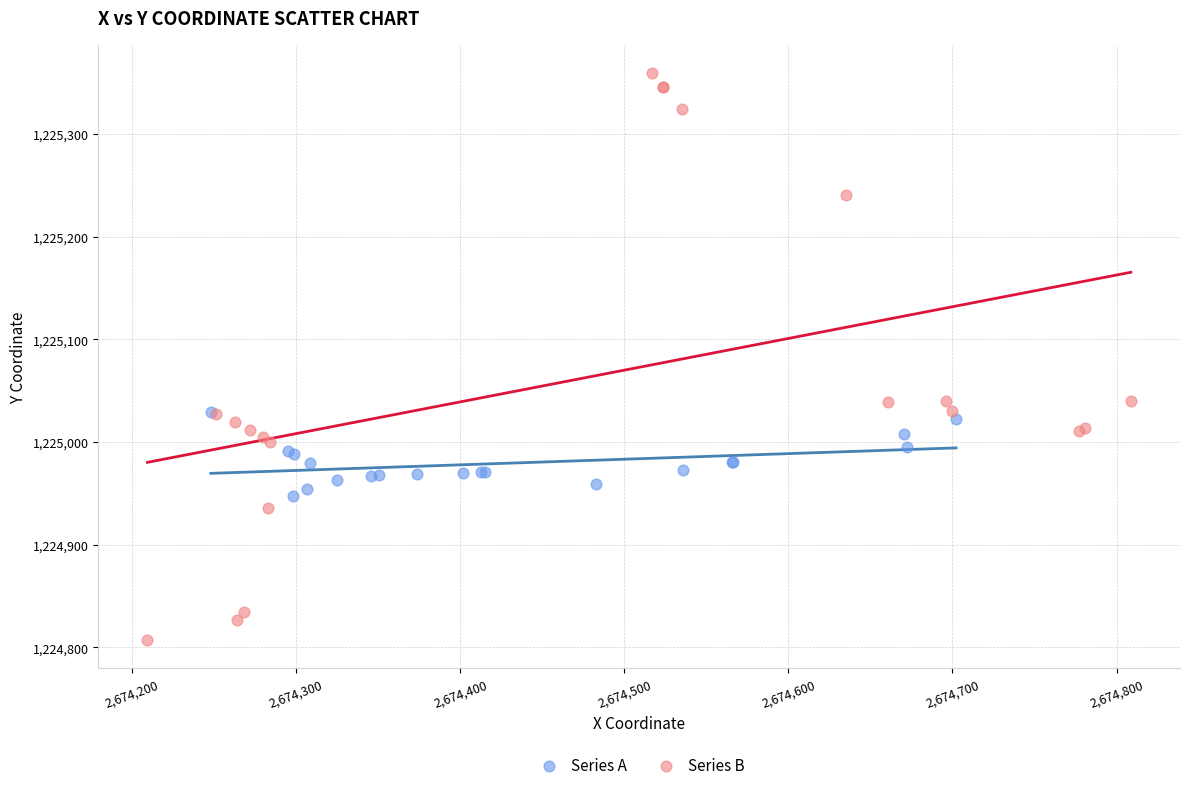

Which series has the largest Y range (max minus min)?

Series B